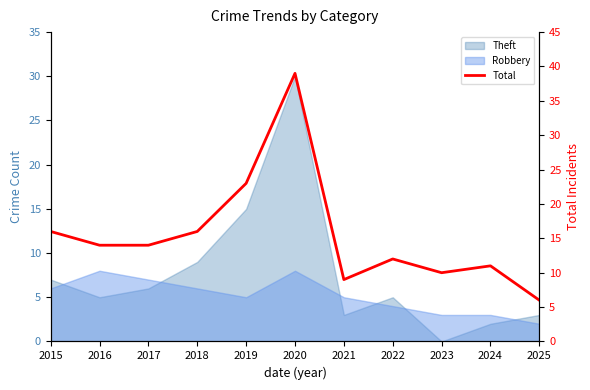

What value does the data have at 2018, to the nearest 5?

15